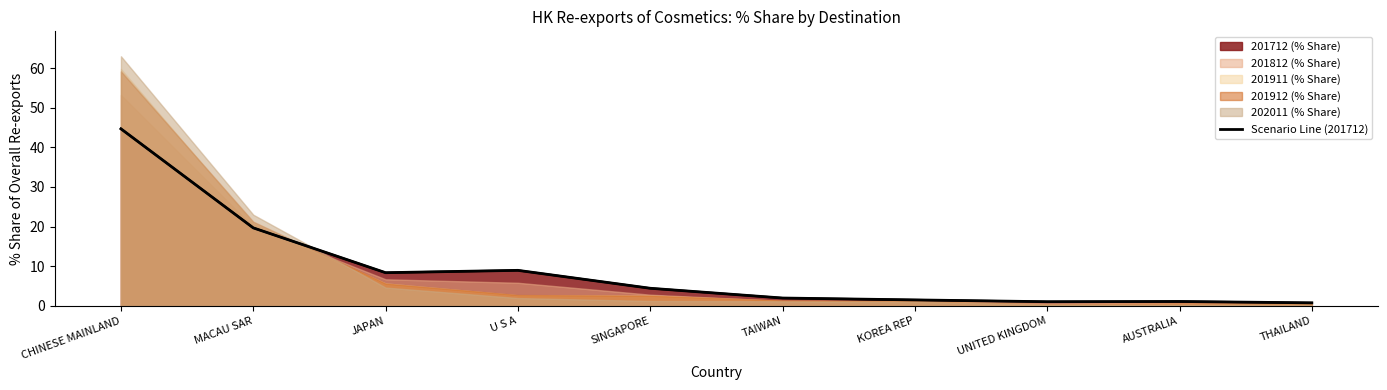

Does the chart display data point markers on the line(s)?

No